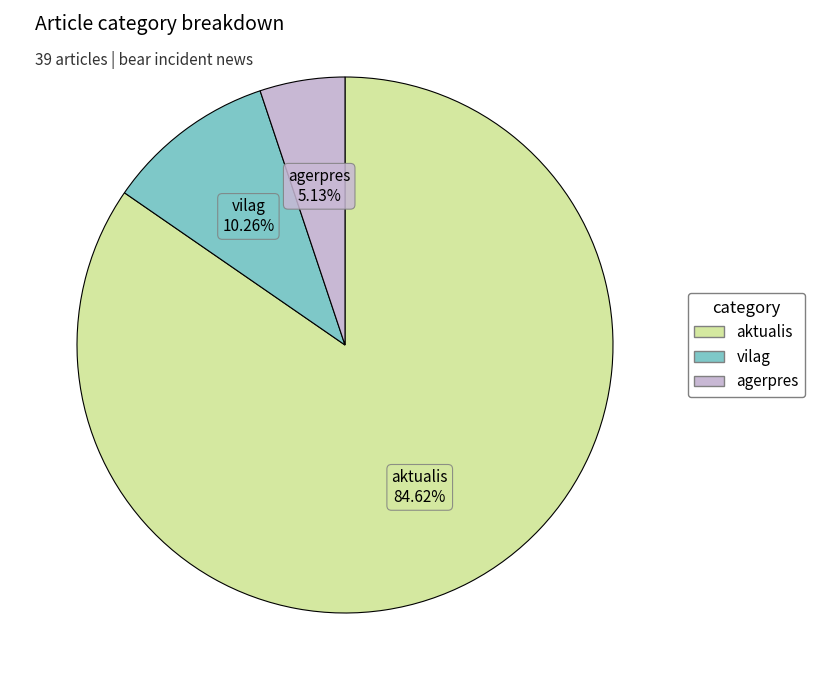

How many slices are in this pie chart?

3